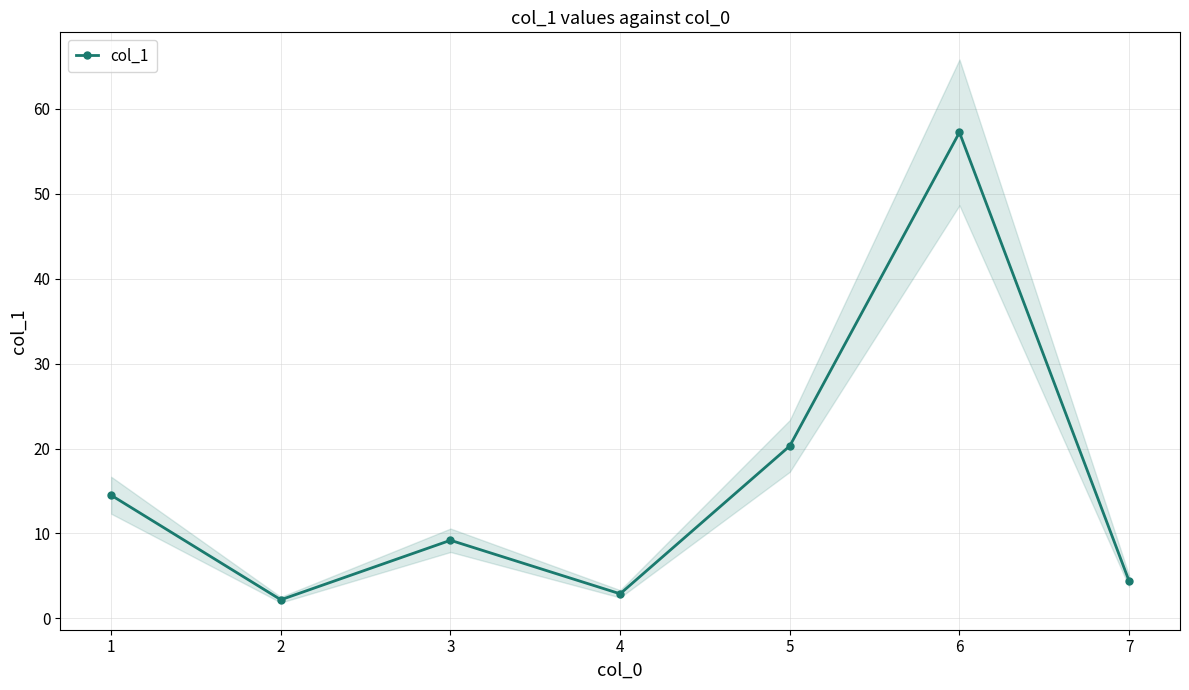

How many data points are less than 9?

3